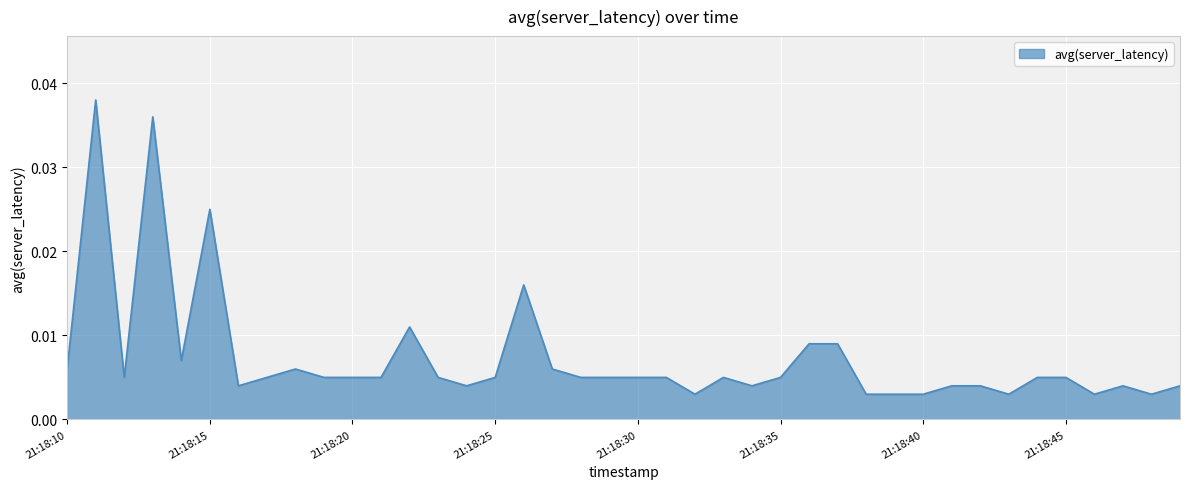

What is the sum of all values?

0.3